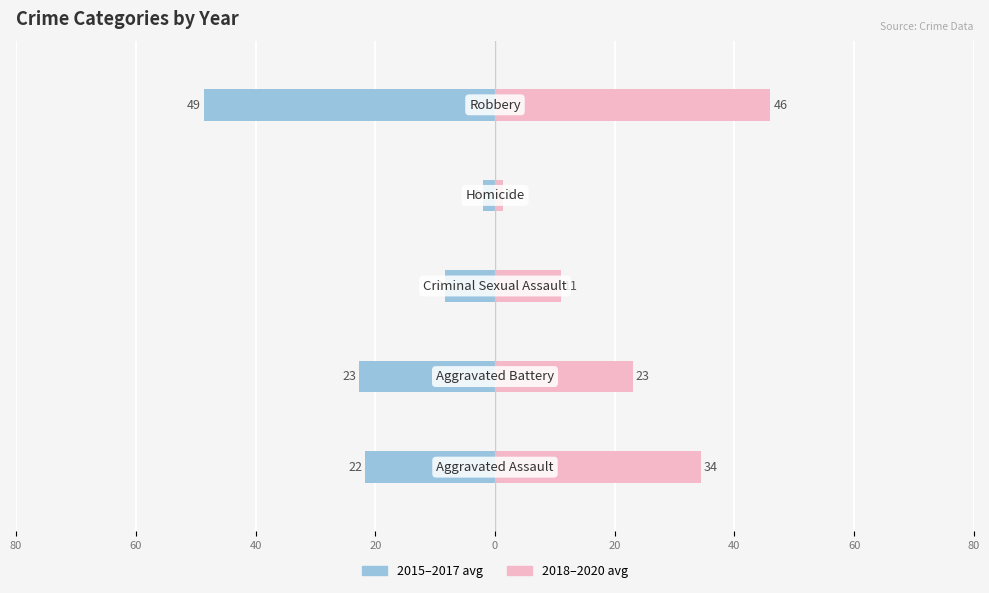

What is the smallest value displayed?

-48.7